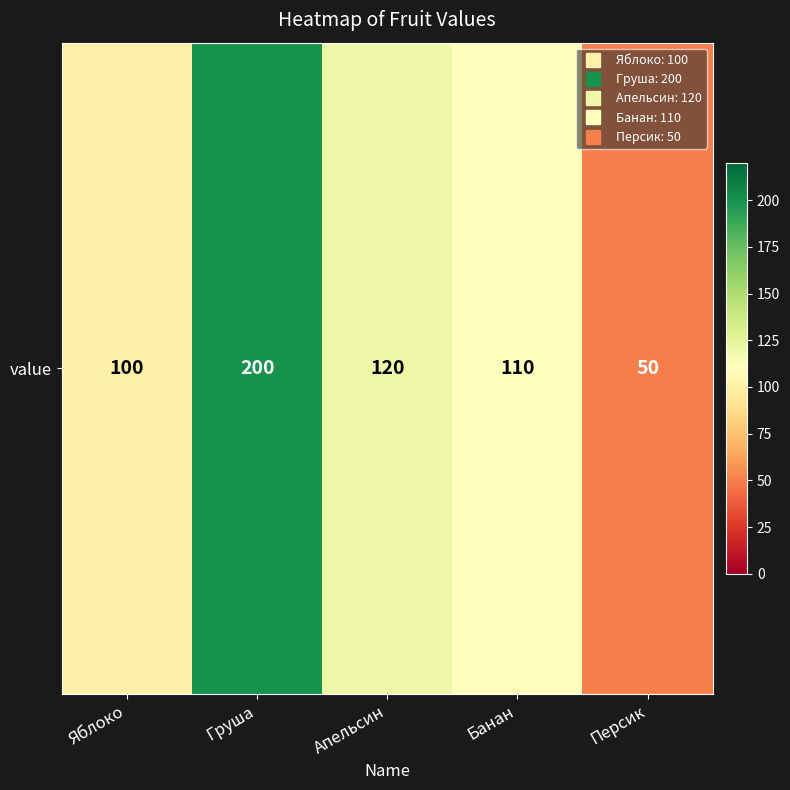

What is the difference between the second highest and minimum values?

70